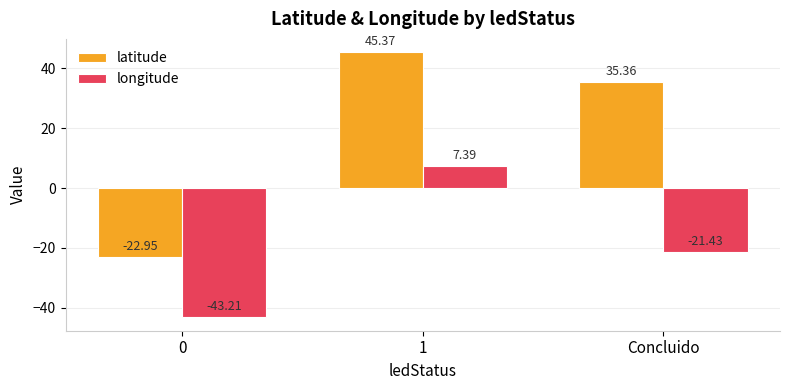

What position from the left is 0?

1